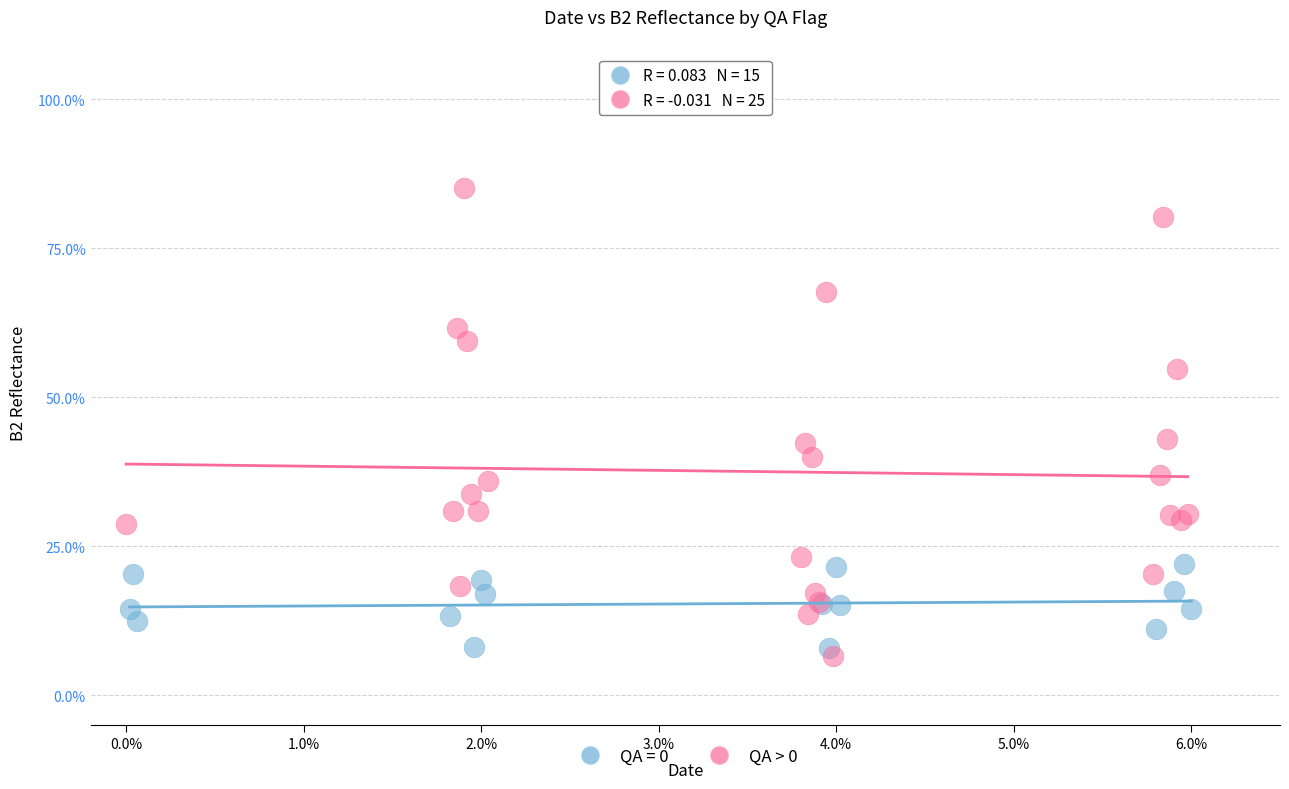

Which series reaches the maximum Y coordinate?

QA > 0